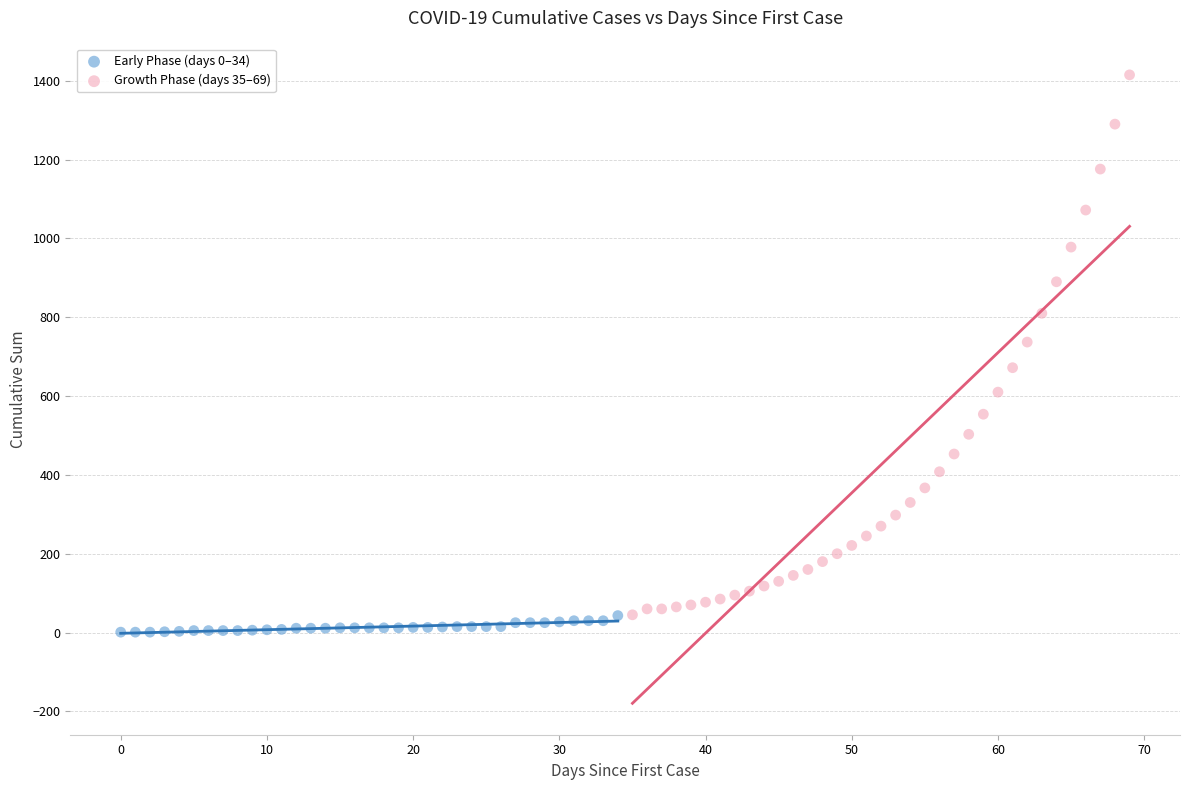

Which series has the widest spread of Y values?

Growth Phase (days 35–69)